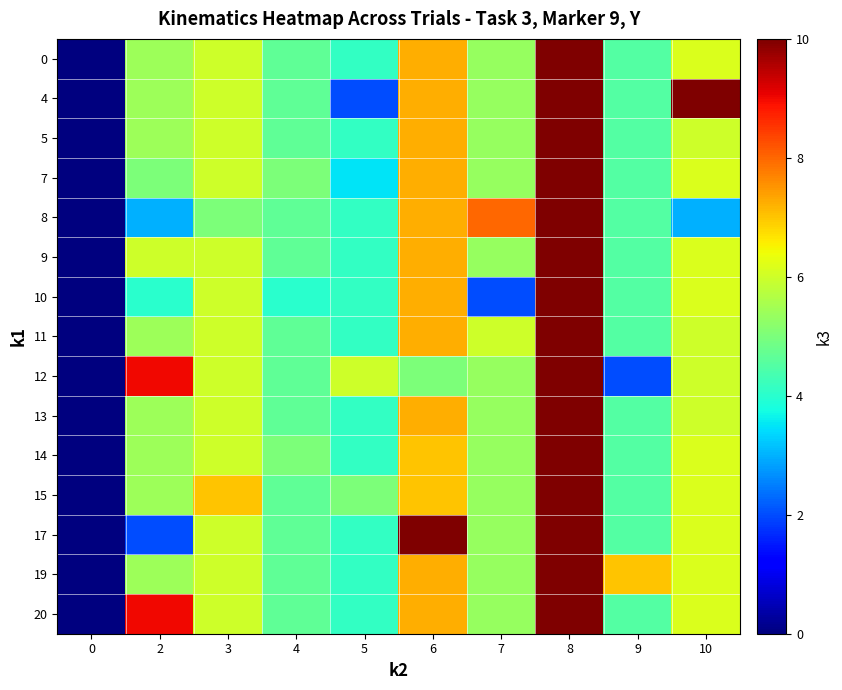

At which category is the sum across all series the highest?

8